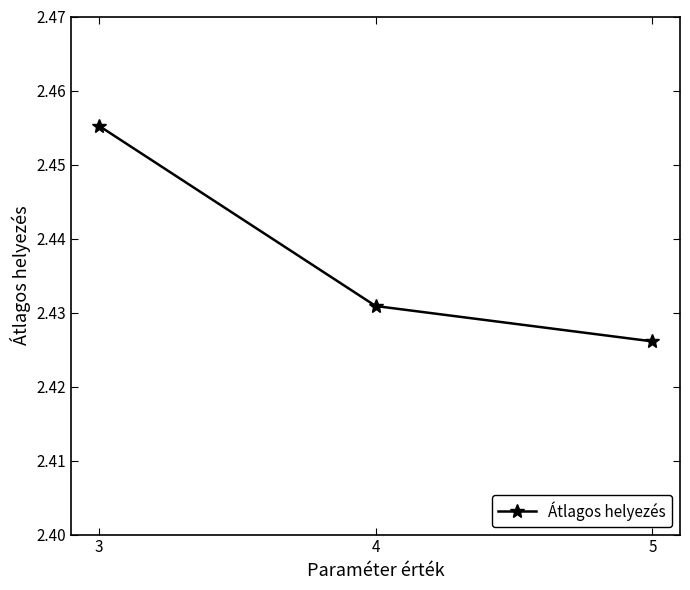

Which has a higher value, 4 or 5?

4